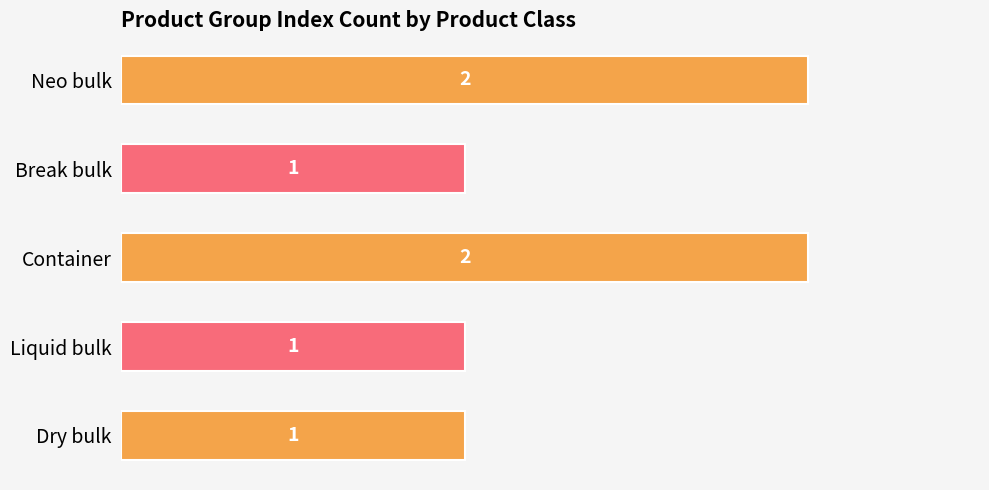

What is the change in value from Dry bulk to Container?

+1